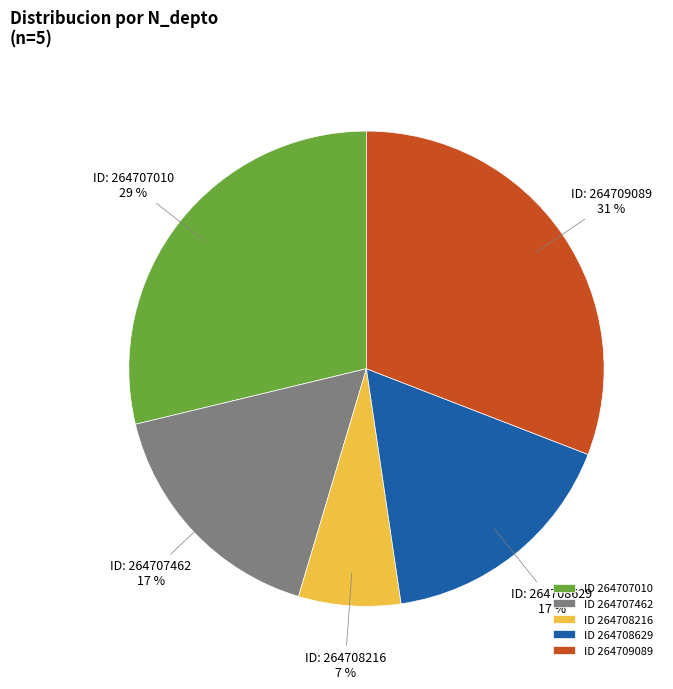

The ID 264707462 slice represents 8% of the pie. True or false?

False